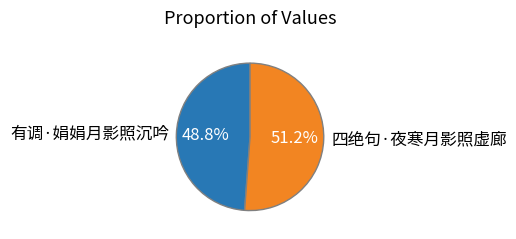

Which has a higher value, 有调·娟娟月影照沉吟 or 四绝句·夜寒月影照虚廊?

四绝句·夜寒月影照虚廊